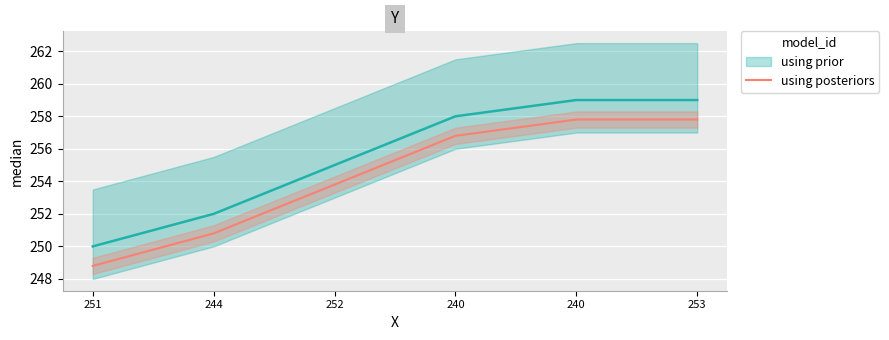

What is the difference between the maximum and minimum values?

9.0